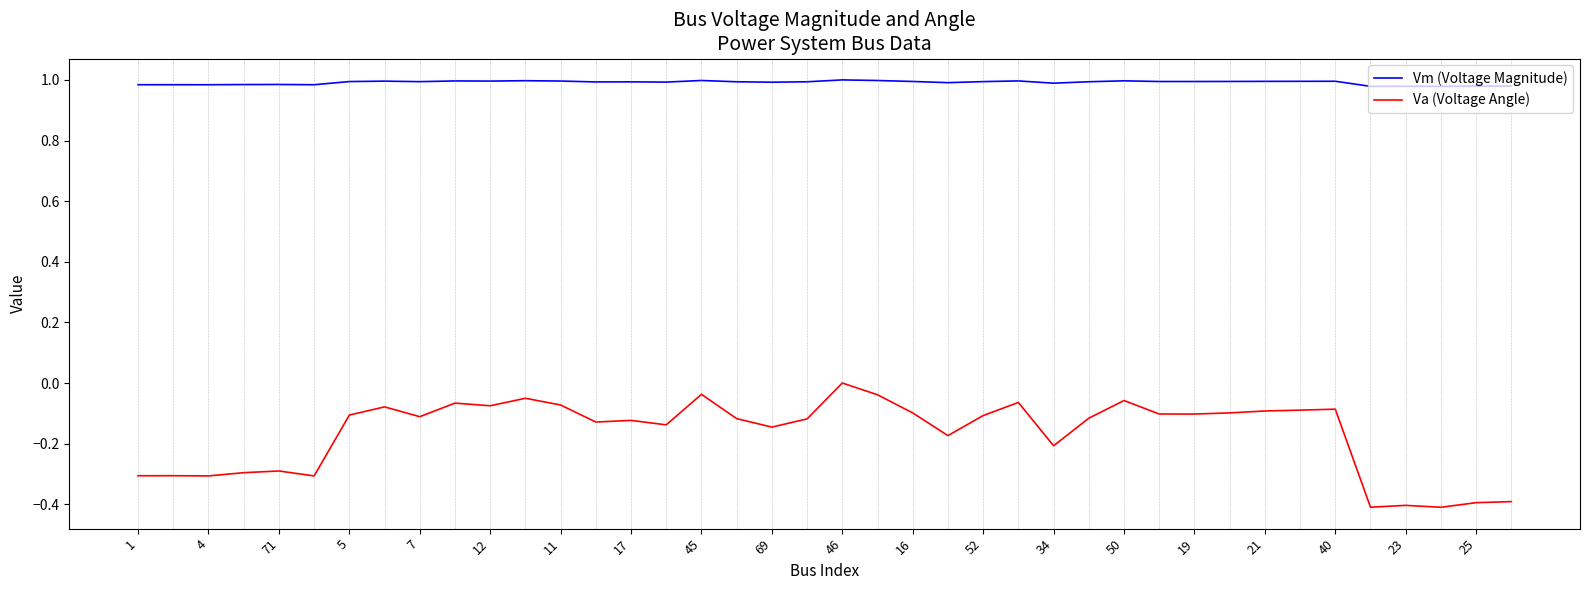

What is the lowest value of the Va (Voltage Angle) series?

-0.4